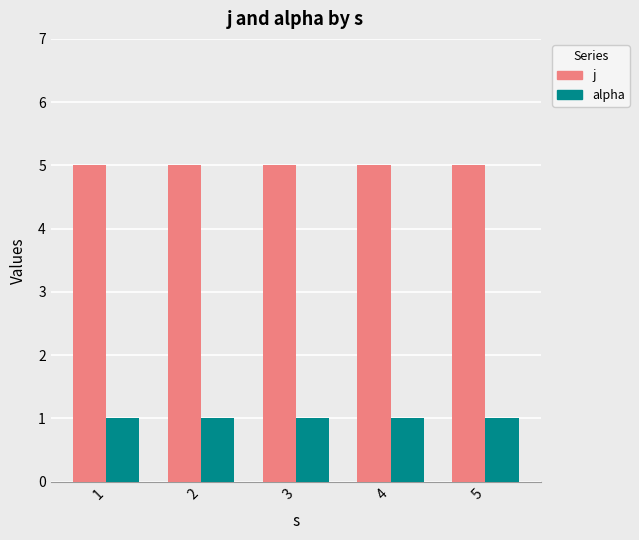

At how many categories does at least one series exceed 4?

5